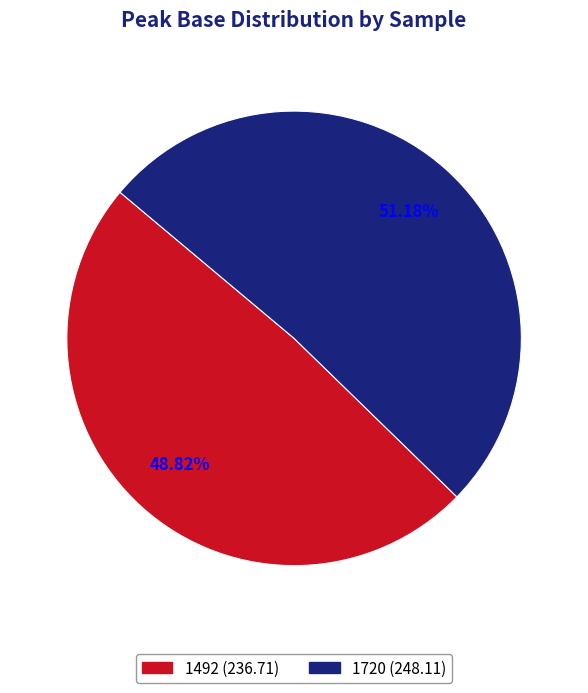

Which slice is the smallest?

1492